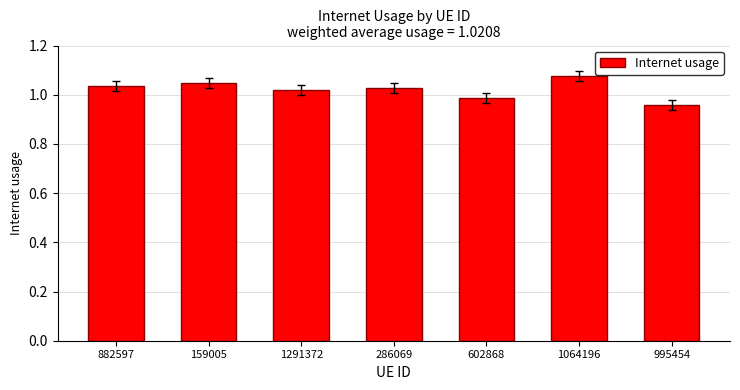

Which label corresponds to the largest value in the chart?

1064196